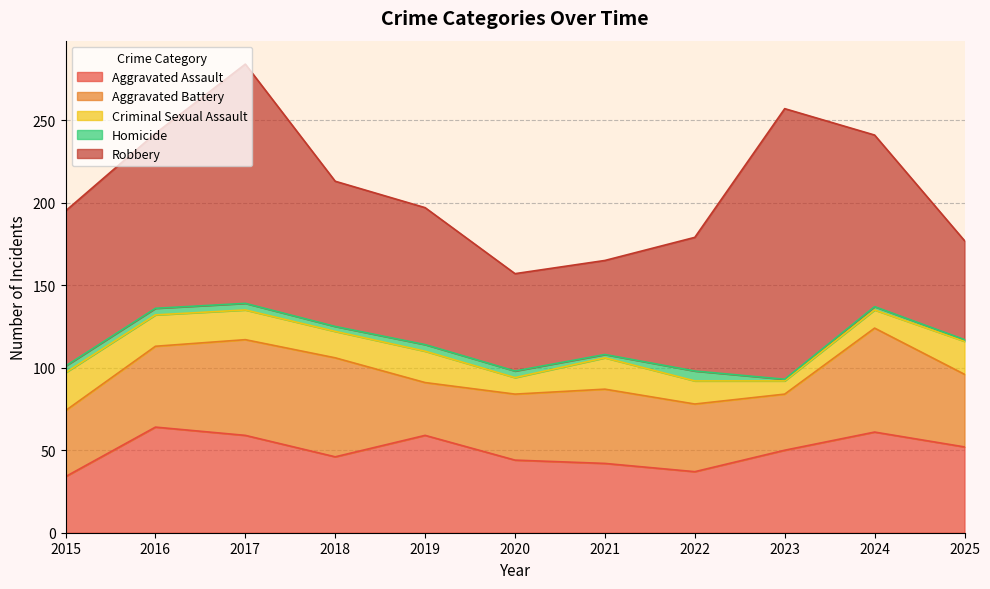

How many lines are shown in the chart?

5